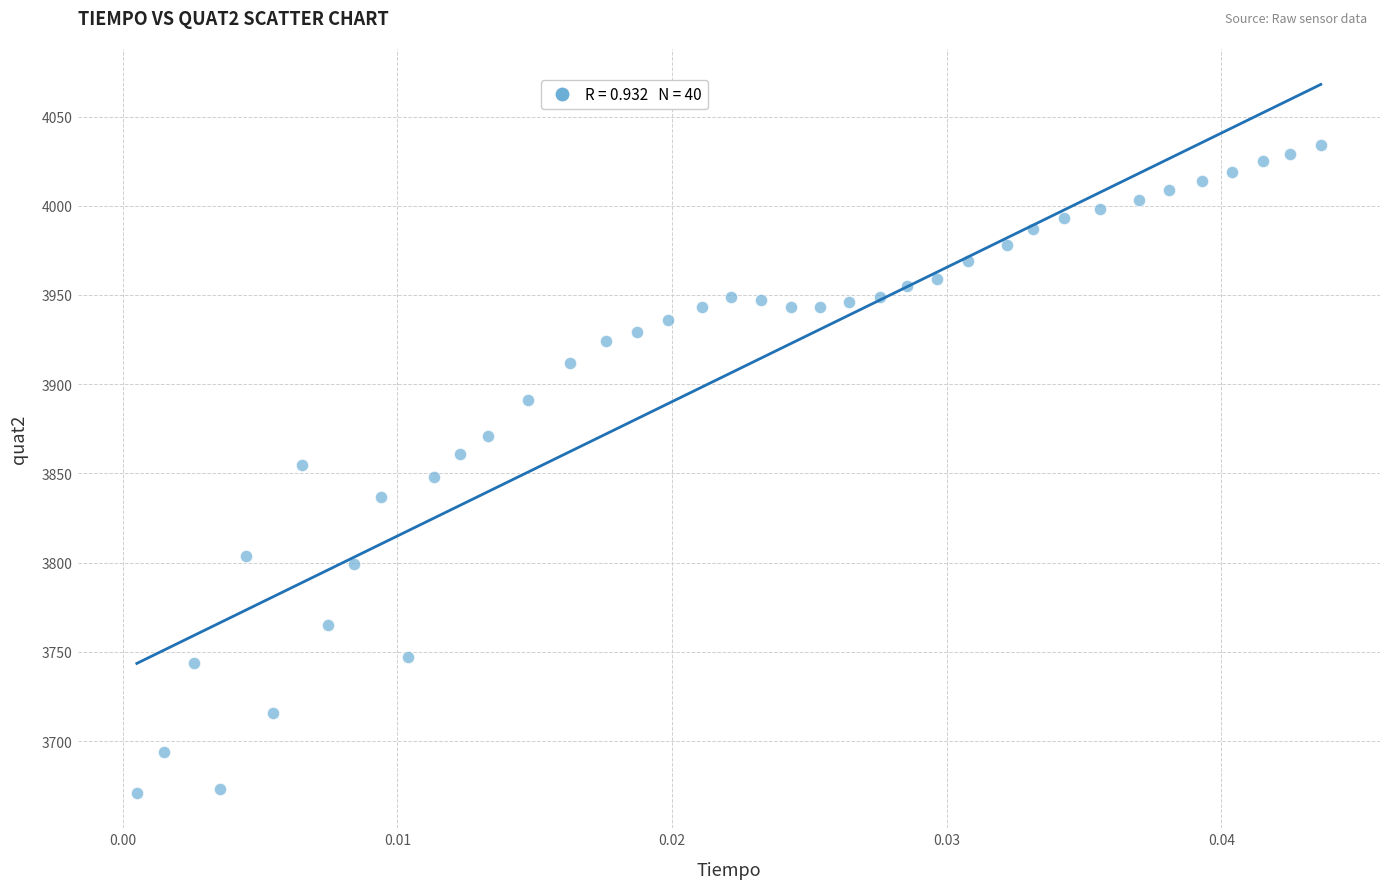

What is the range of Y values (max minus min)?

363